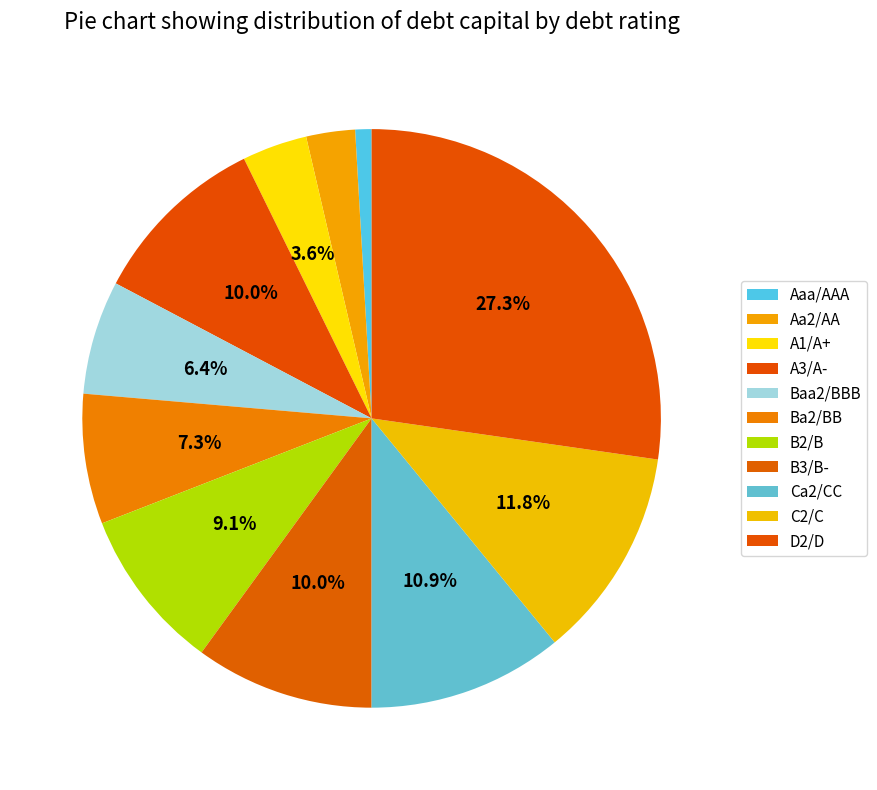

Is it true that Ba2/BB is 7% of the pie?

True